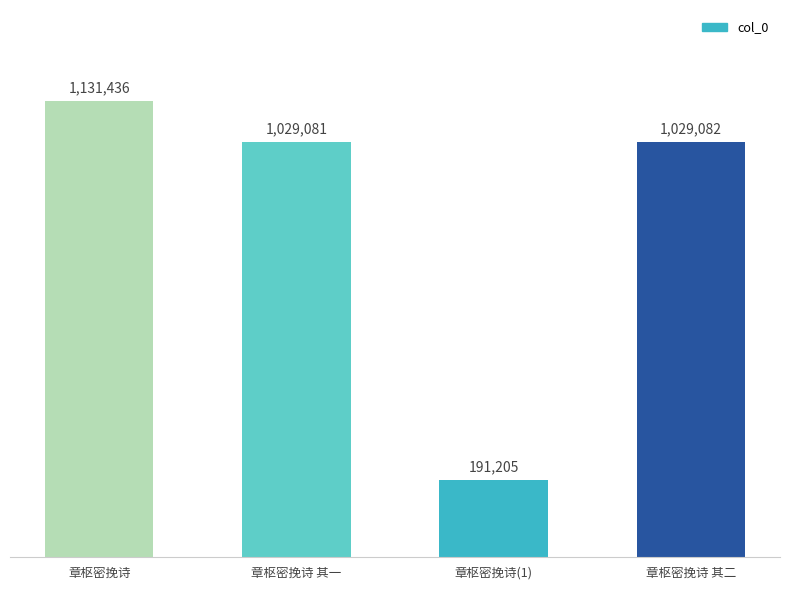

Reading right to left, what are all the values shown in this chart?

章枢密挽诗 其二=1029082	章枢密挽诗(1)=191205	章枢密挽诗 其一=1029081	章枢密挽诗=1131436